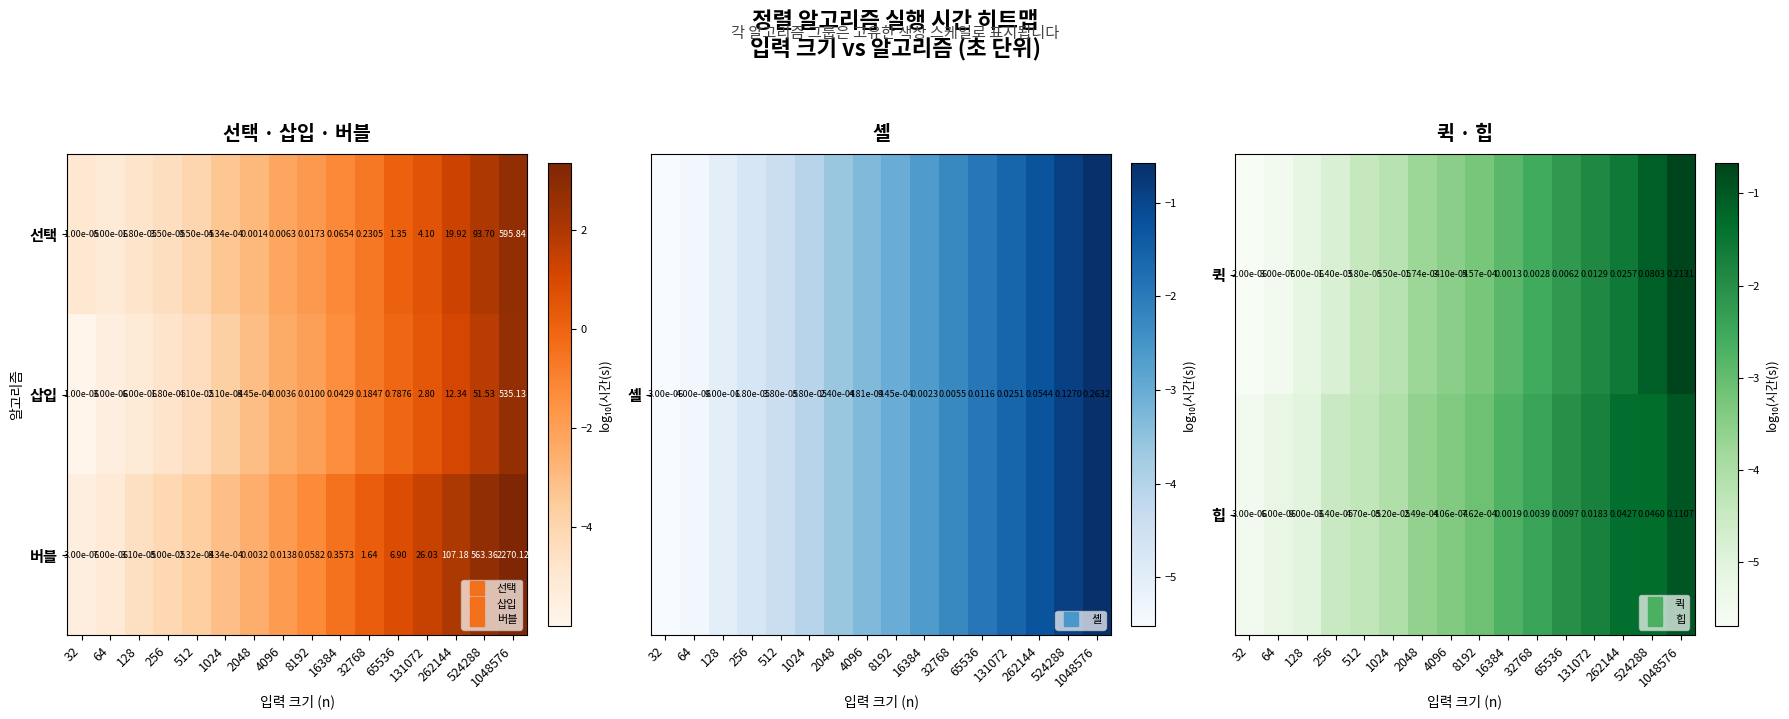

What is the spread (max minus min) of values at 16384?

2.4